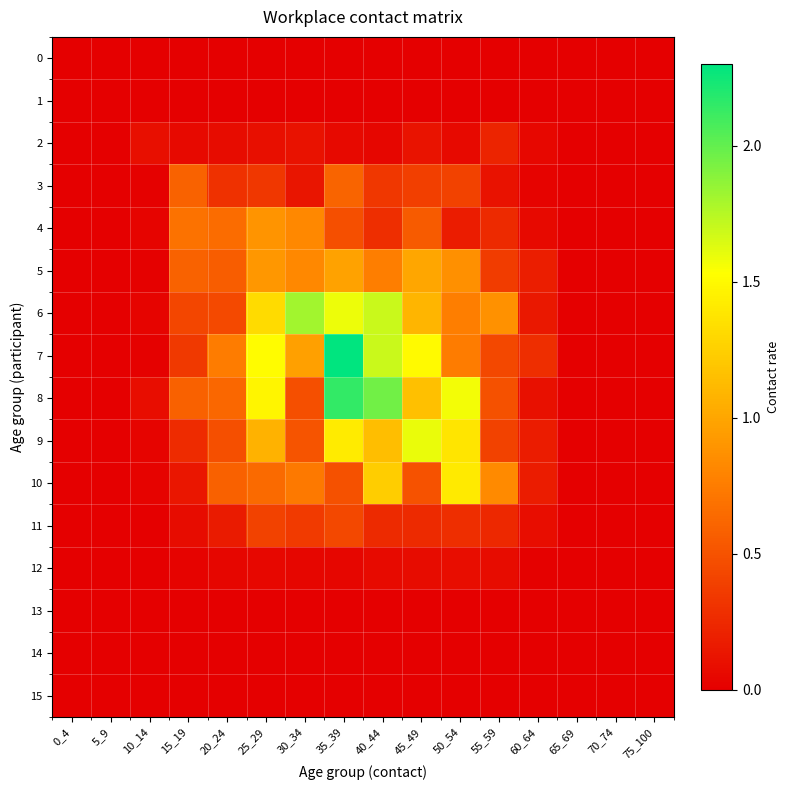

Which category has the lowest value across all series?

0_4